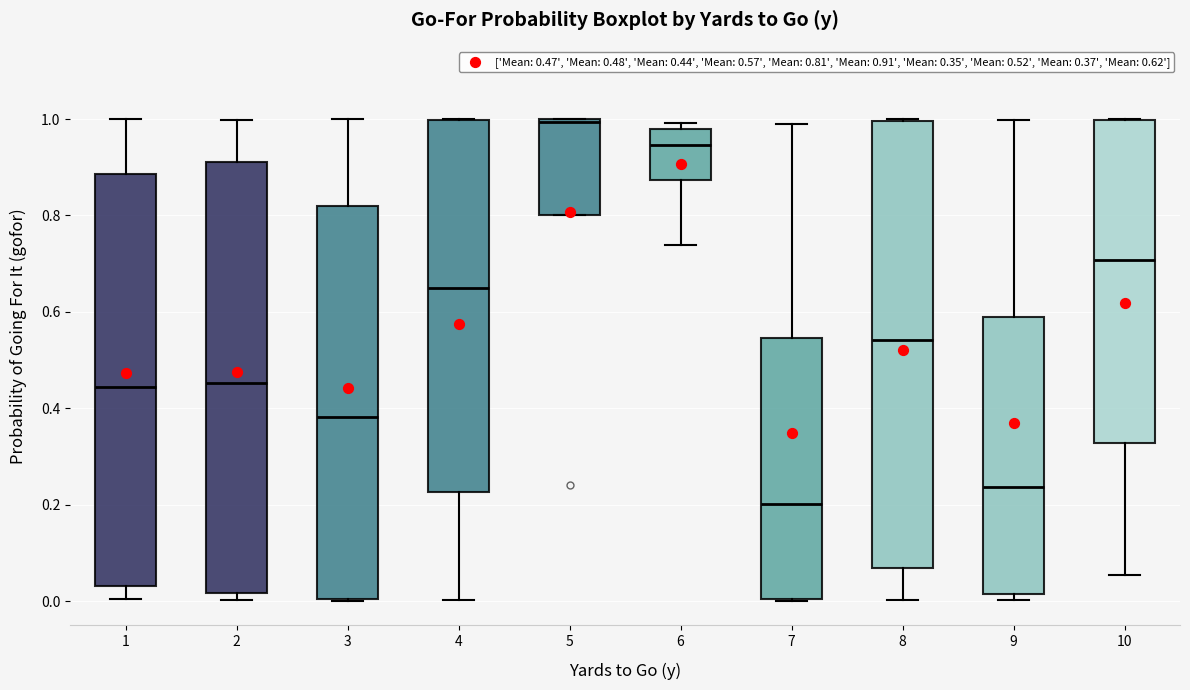

Which box has the highest median line?

5